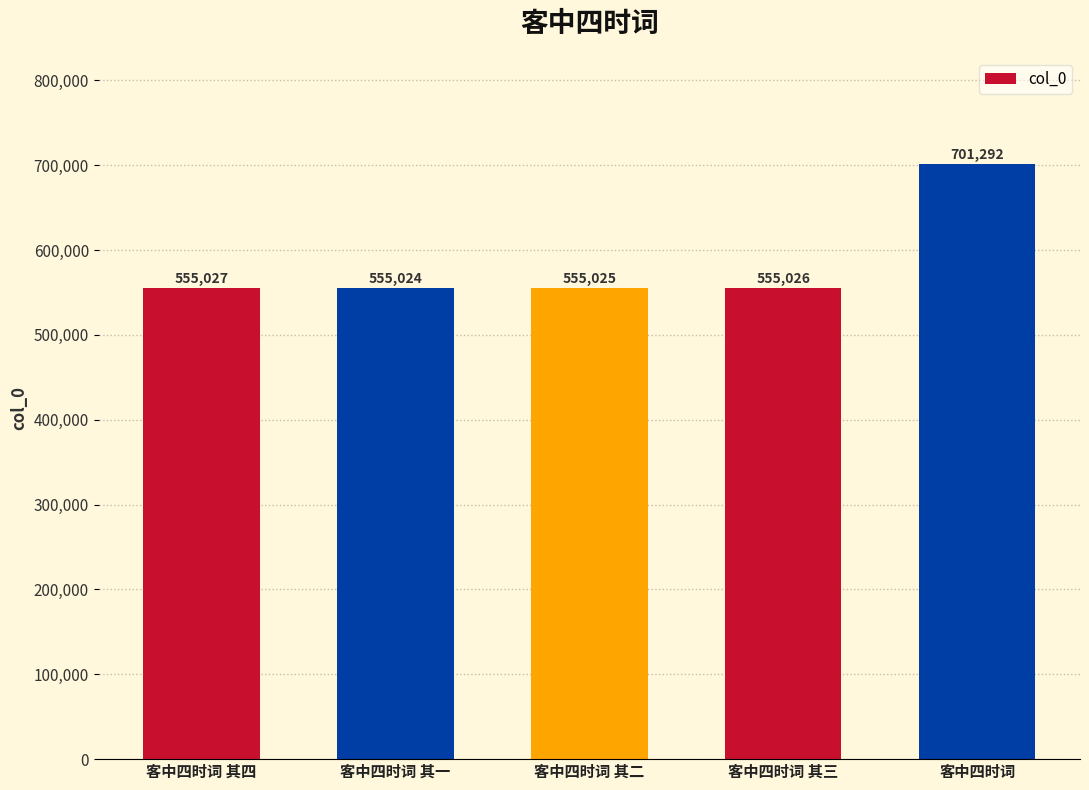

What is the sum of all values?

2921394